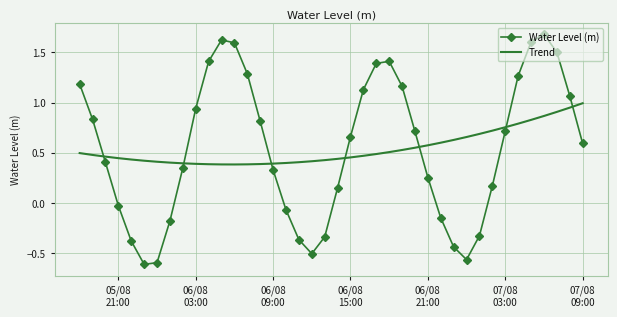

Rank the series by their maximum value, from lowest to highest.

Trend, Water Level (m)